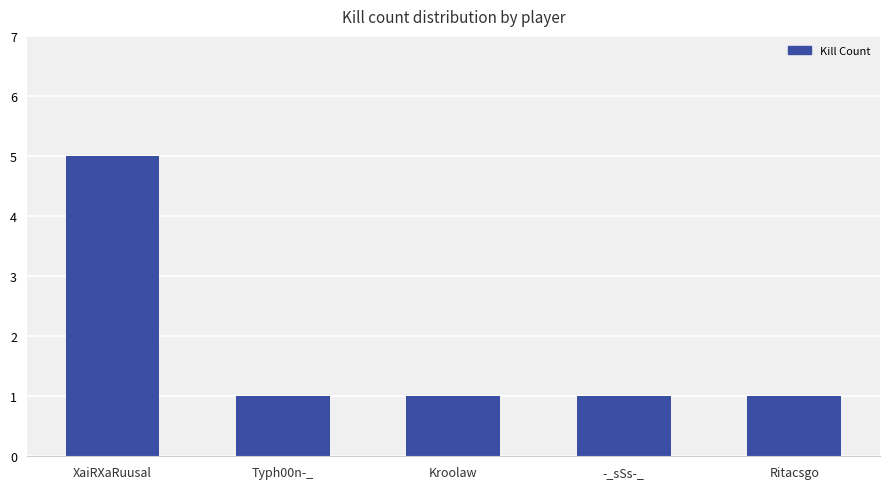

What is the greatest value displayed?

5